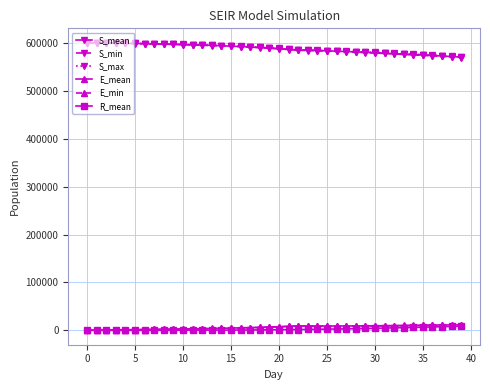

What is the value of the S_mean point at the 1st from the left?

600782.2